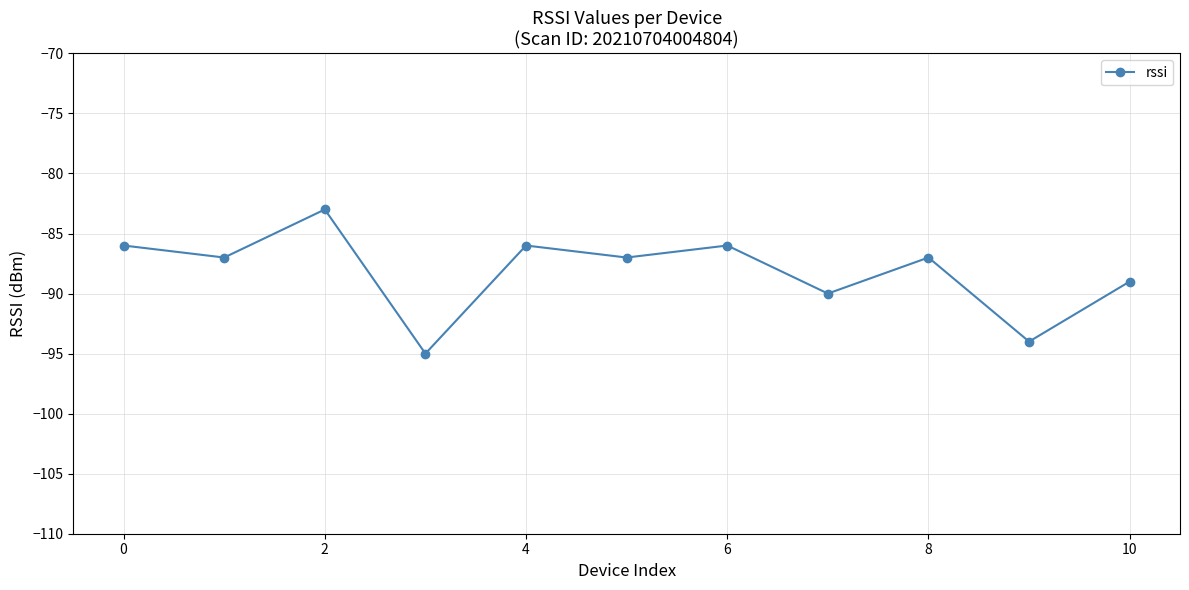

What is the value of the 10th point from the left?

-94